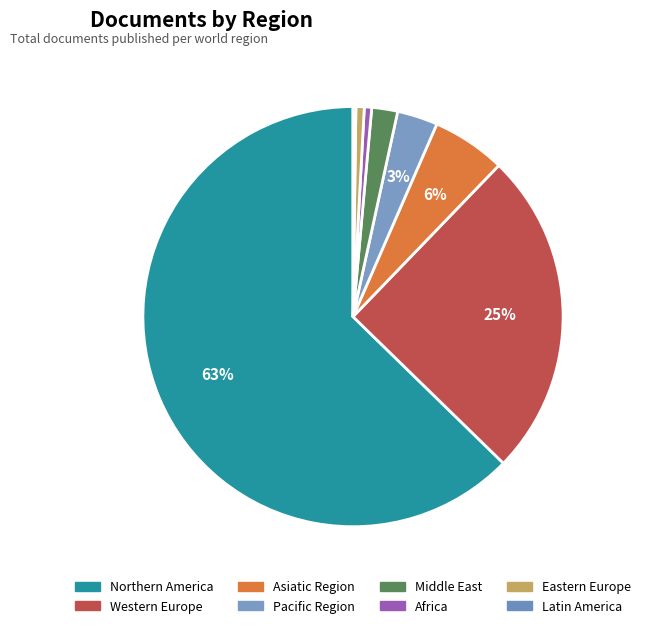

Approximately how many times larger is the value at Pacific Region compared to Asiatic Region?

0.5